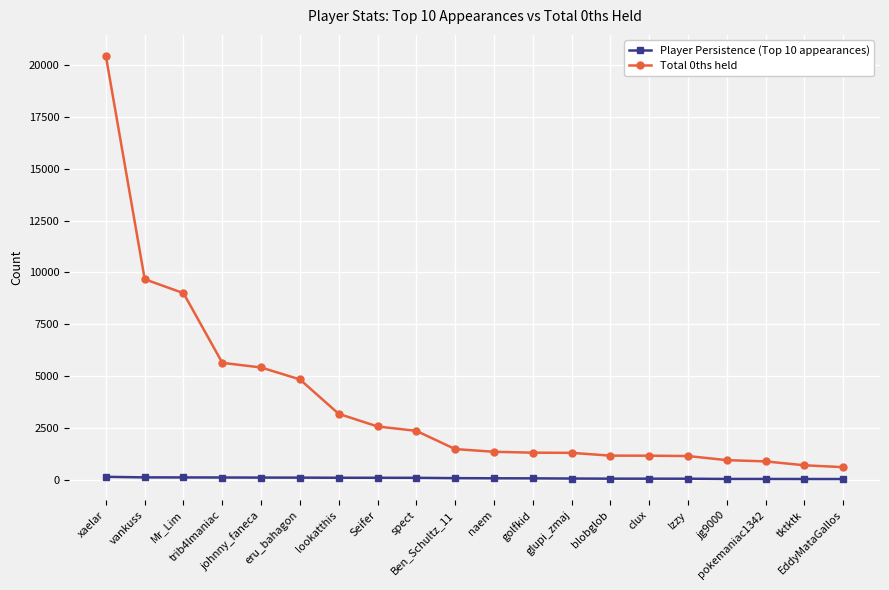

True or false: Total 0ths held and Player Persistence (Top 10 appearances) intersect in this chart.

False